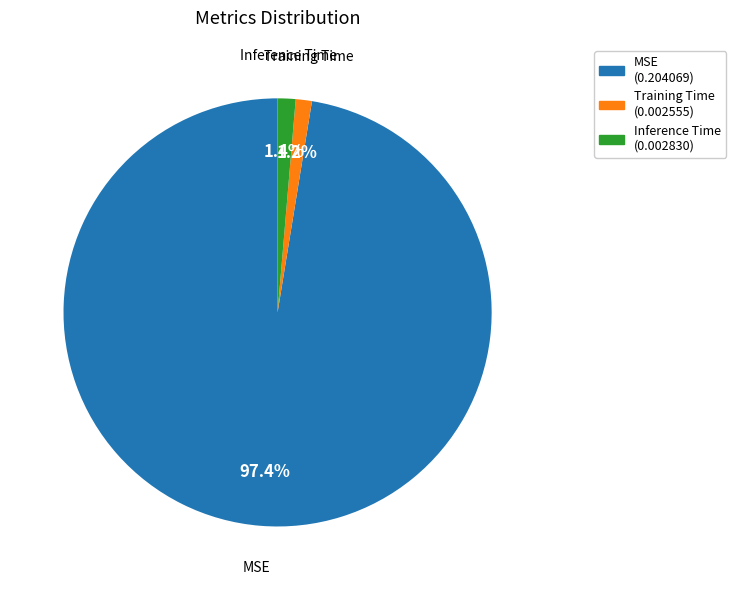

Is it true that Training Time is 1% of the pie?

True